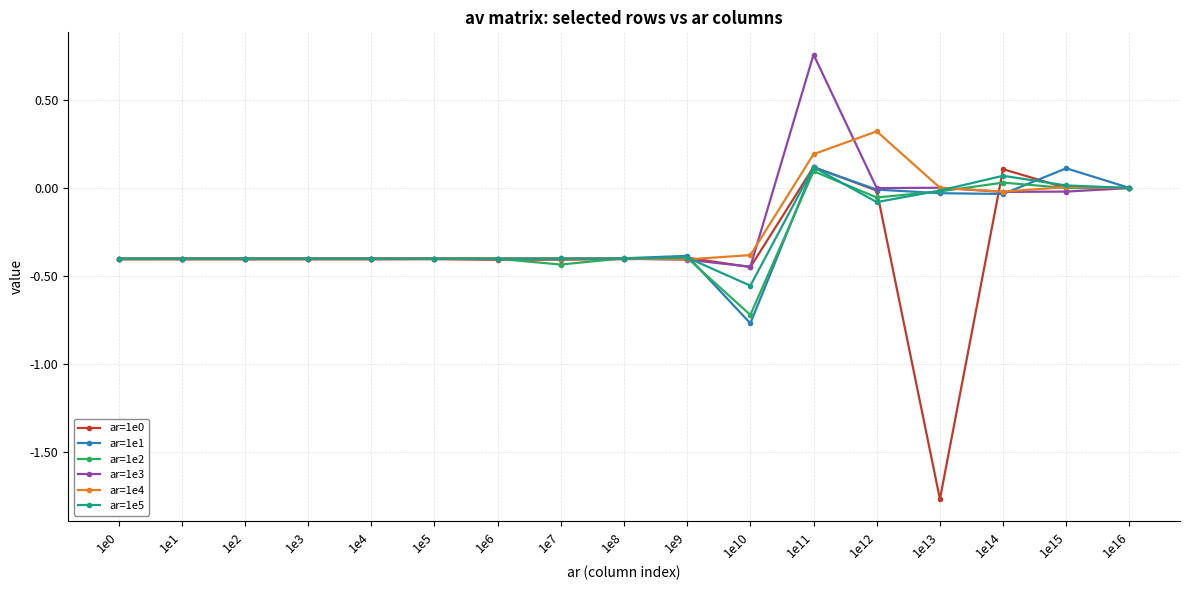

True or false: ar=1e3 has a value of -0.4 at 1e6.

True